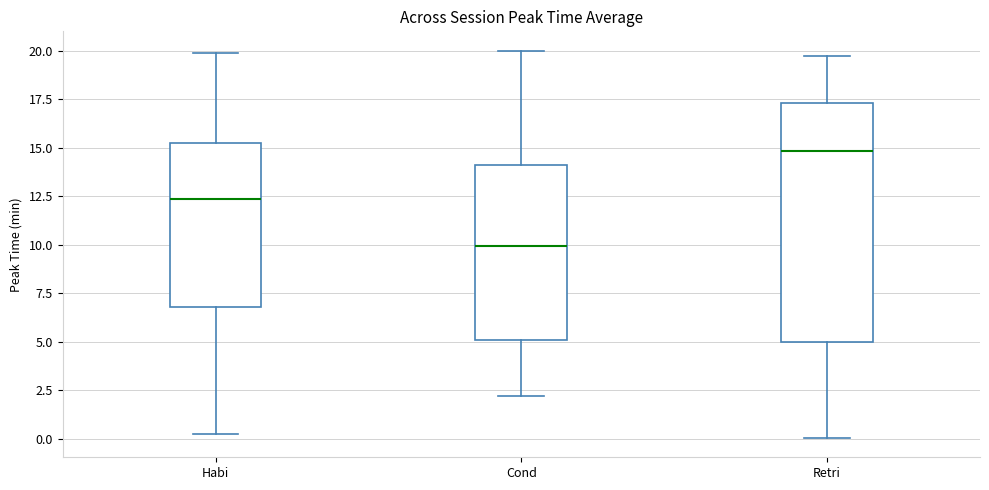

Comparing the boxes themselves (not the whiskers), which one is the tallest?

Retri